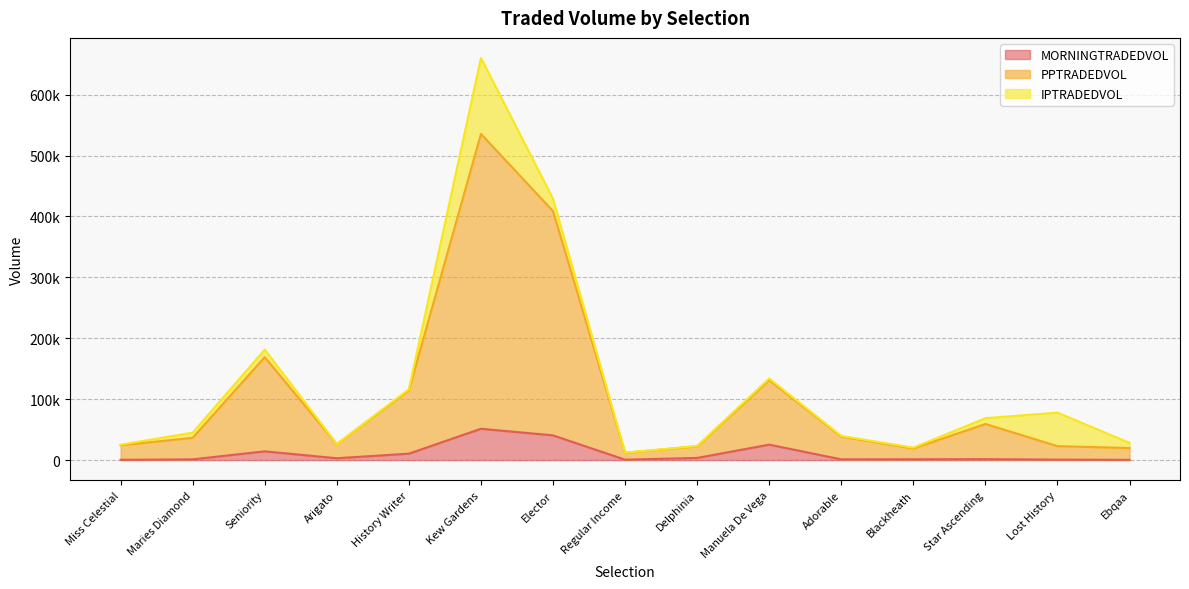

What is the label of the 11th point from the left?

Adorable